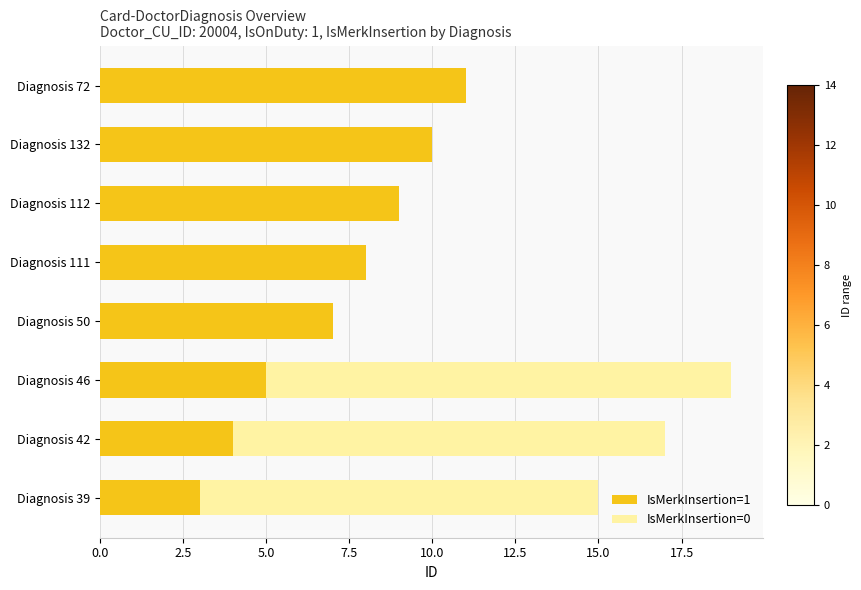

Is it true that IsMerkInsertion=1 equals 11 at Diagnosis 72?

True